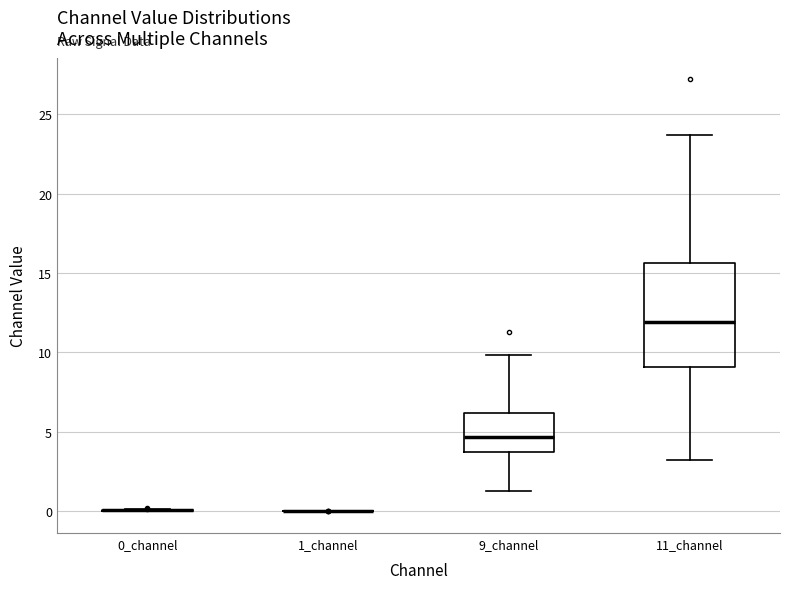

Reading left to right, read every box against the y-axis: the position of its median line, the range the box covers, and the ends of its whiskers. The values are not printed on the chart, so give them approximately, as read against the axis.

0_channel: box collapsed to a line at 0.0, whiskers 0.0 to 0.0
1_channel: box collapsed to a line at 0.0, whiskers 0.0 to 0.0
9_channel: median 4.5, box 3.5 to 6.0, whiskers 1.5 to 10.0
11_channel: median 12.0, box 9.0 to 15.5, whiskers 3.0 to 23.5